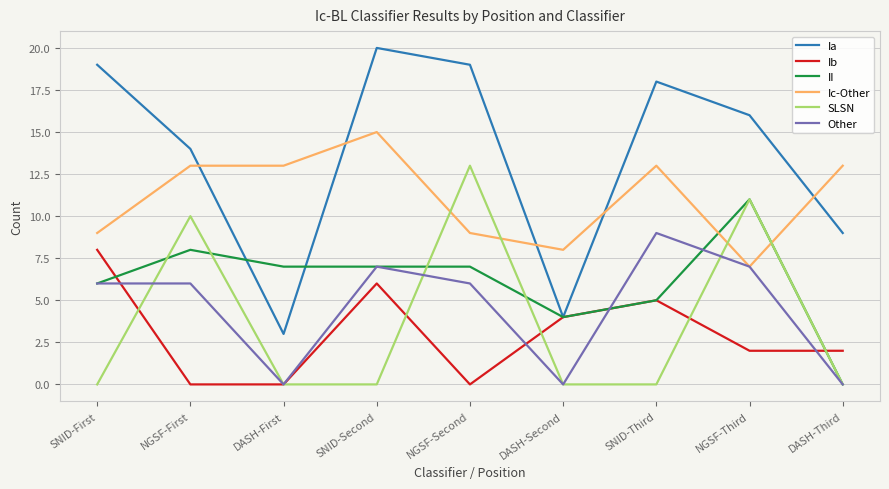

Reading left to right, extract all data points from this chart.

Ia: 19	14	3	20	19	4	18	16	9
Ib: 8	0	0	6	0	4	5	2	2
II: 6	8	7	7	7	4	5	11	0
Ic-Other: 9	13	13	15	9	8	13	7	13
SLSN: 0	10	0	0	13	0	0	11	0
Other: 6	6	0	7	6	0	9	7	0